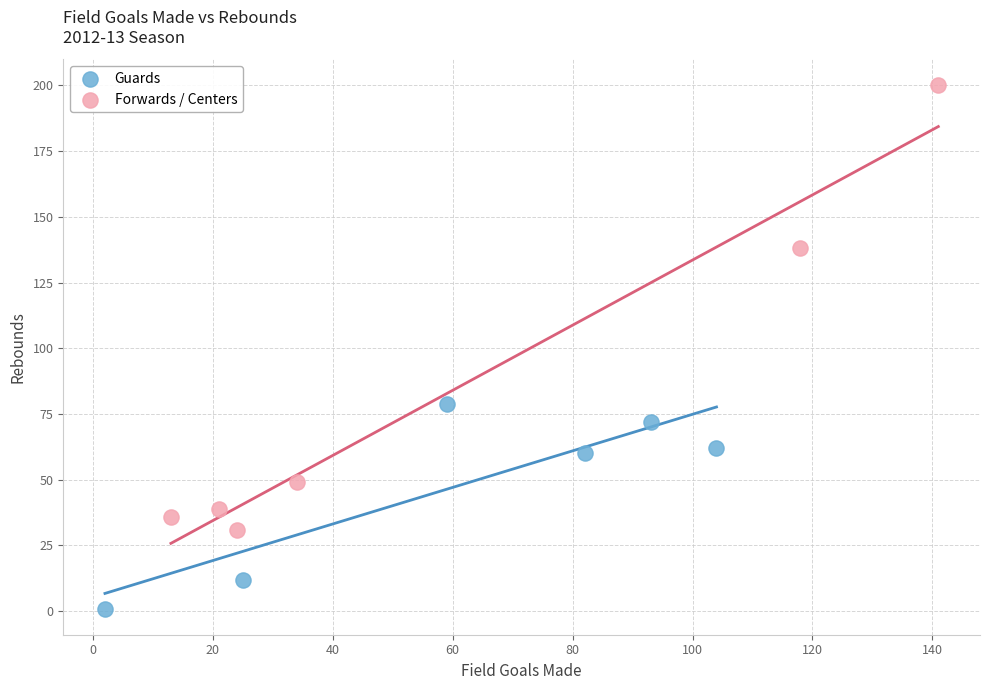

Which series contains the highest Y value?

Forwards / Centers